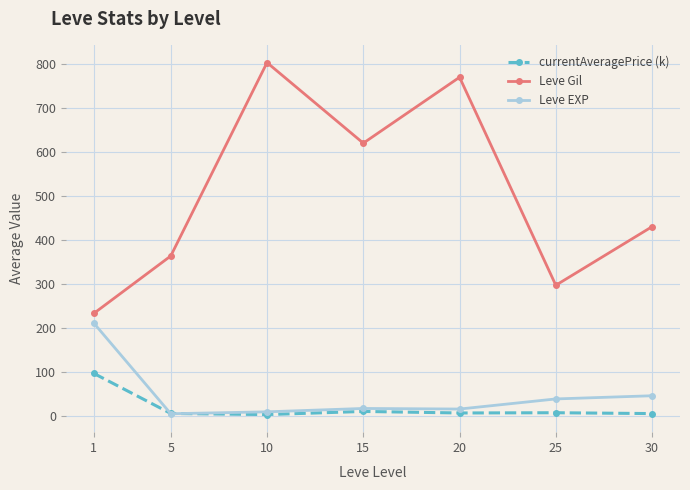

The value of currentAveragePrice (k) at 25 is 6.6. True or false?

True